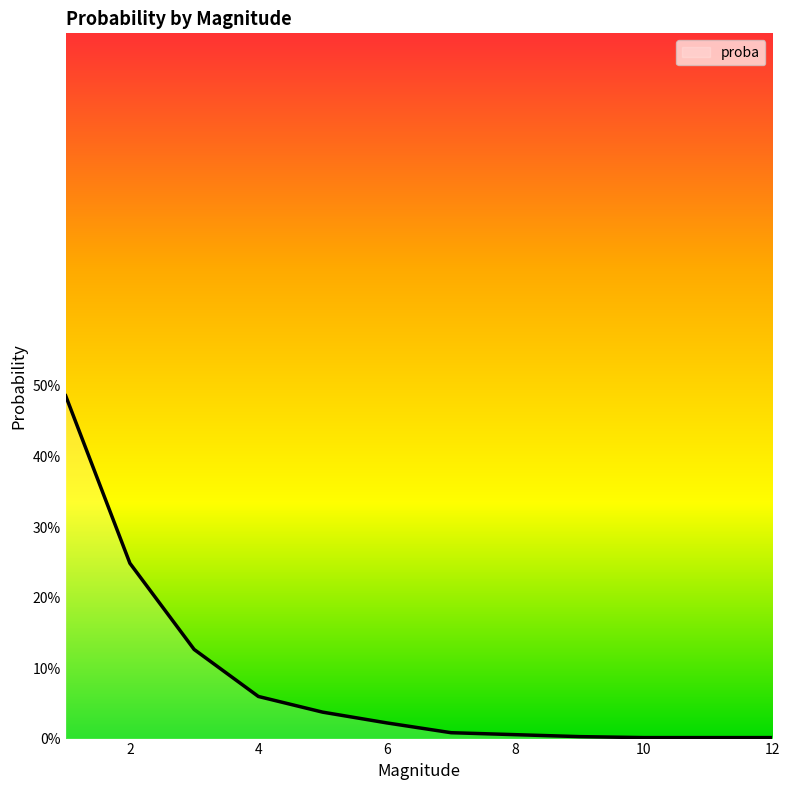

Does the chart display data point markers on the line(s)?

No